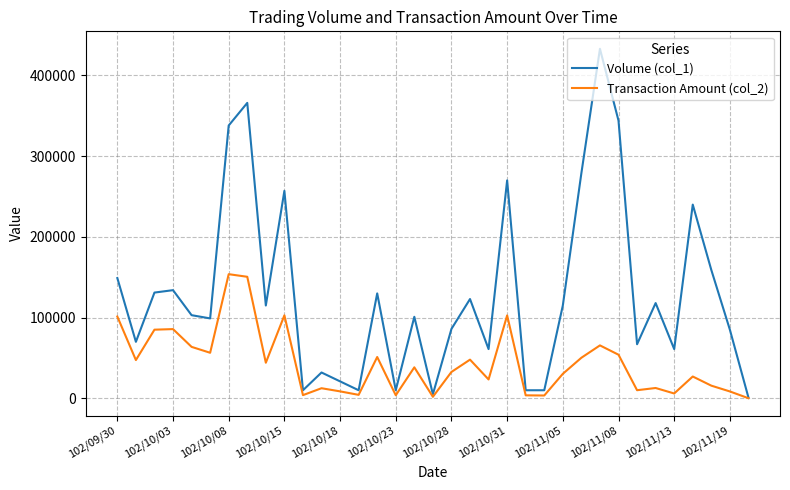

In Transaction Amount (col_2), how many points are lower than both neighbors (excluding endpoints)?

11